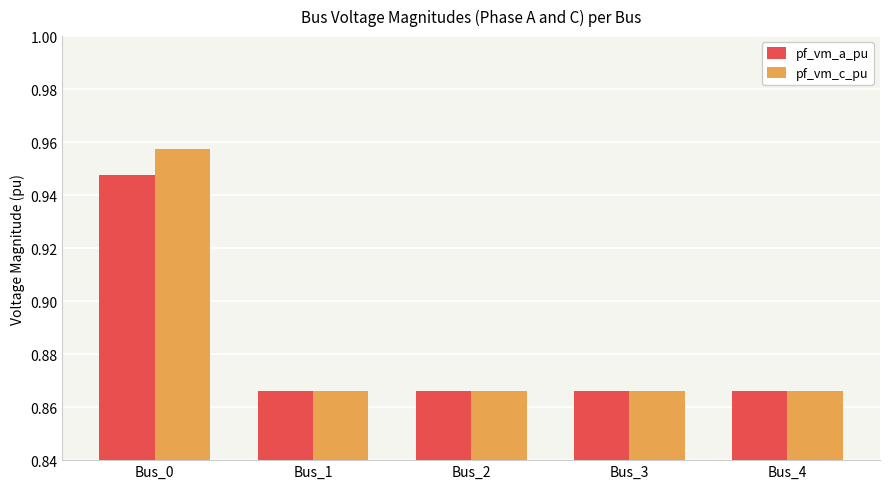

Which series has the largest total across all categories?

pf_vm_c_pu